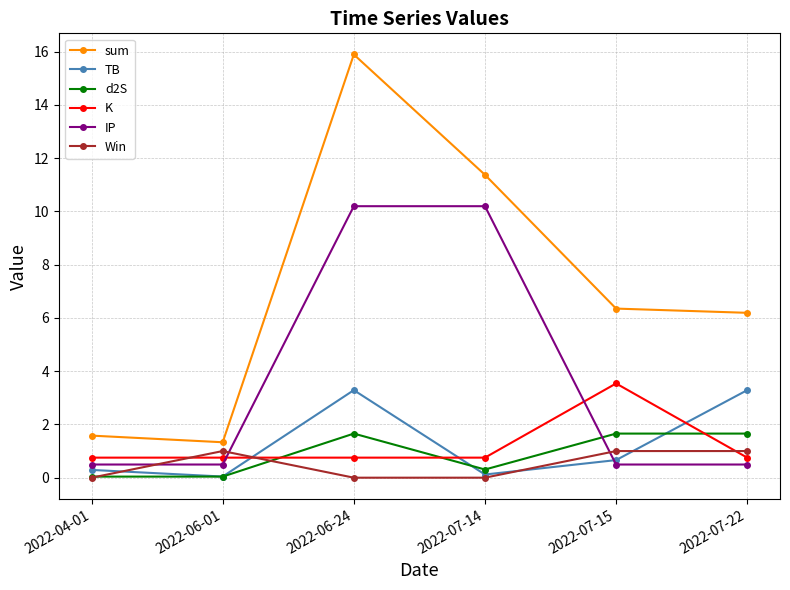

How many lines are shown in the chart?

6